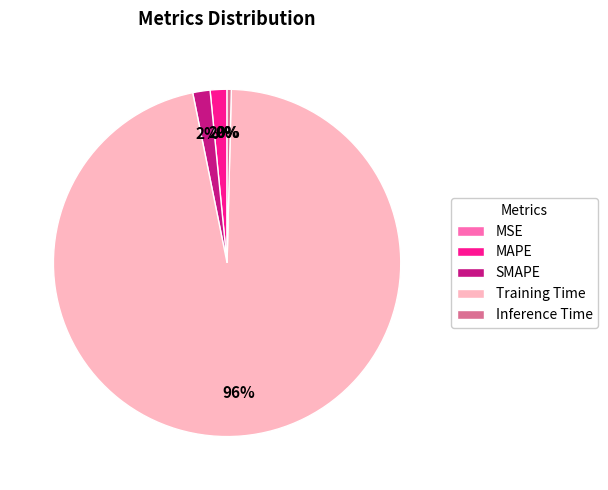

Do MAPE and Training Time together represent more than half of the pie?

Yes